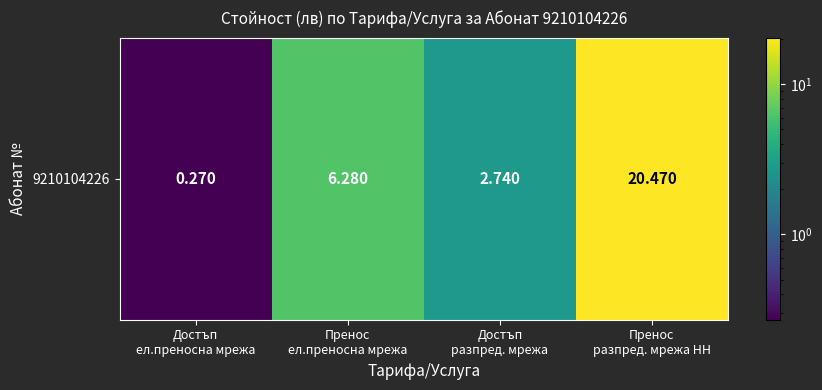

Rank the categories by value from lowest to highest.

Достъп
ел.преносна мрежа, Достъп
разпред. мрежа, Пренос
ел.преносна мрежа, Пренос
разпред. мрежа НН